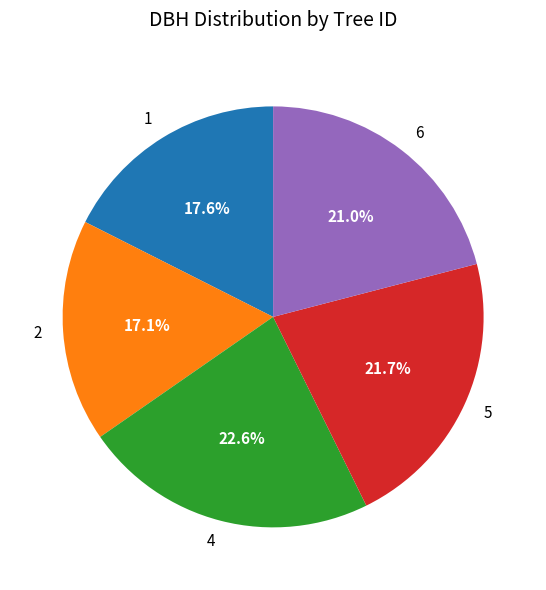

Do 5 and 4 together represent more than half of the pie?

No